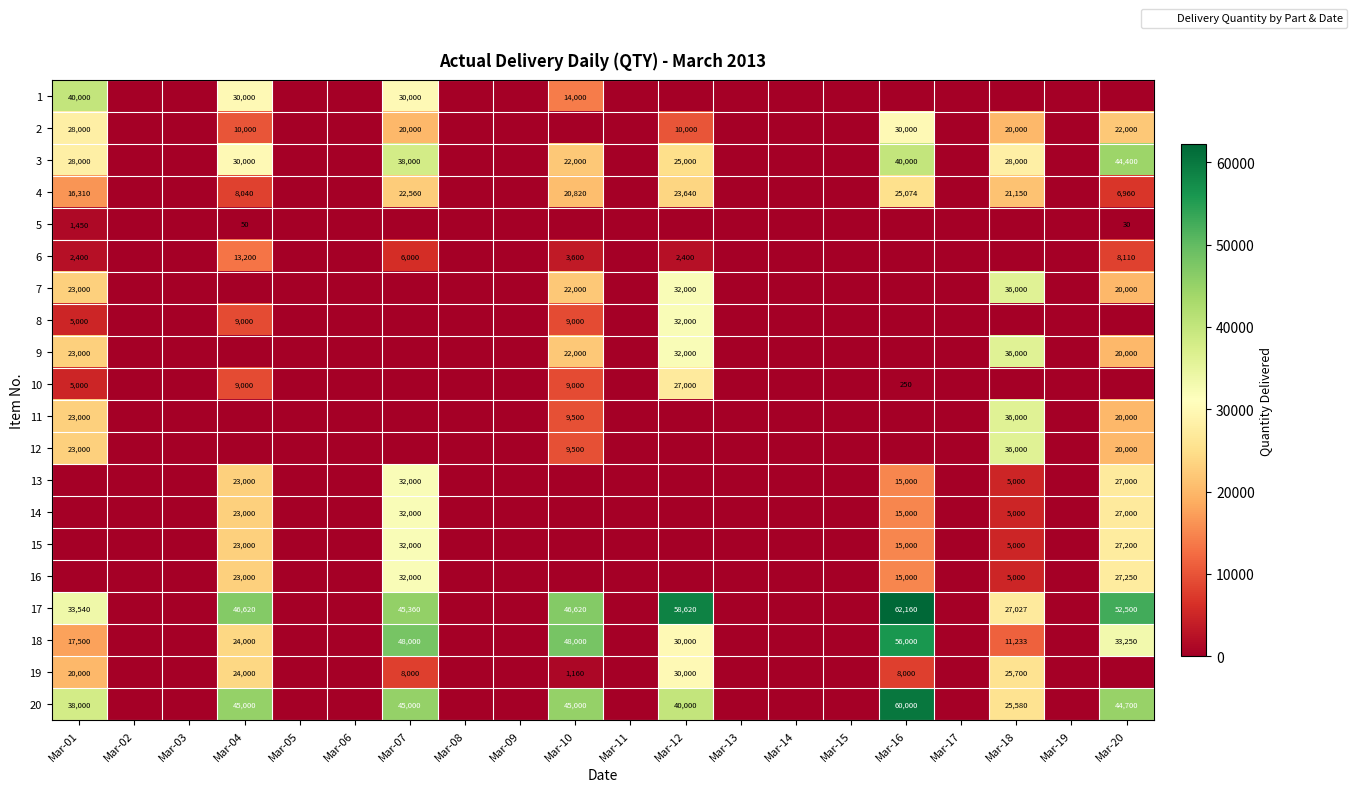

Is it true that 17 equals 27027 at Mar-18?

True